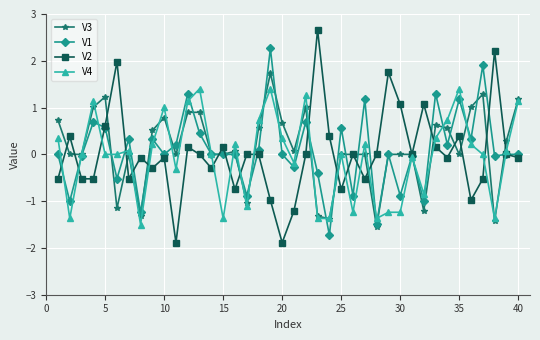

Which series ends up on top after the final intersection of V2 and V1?

V1